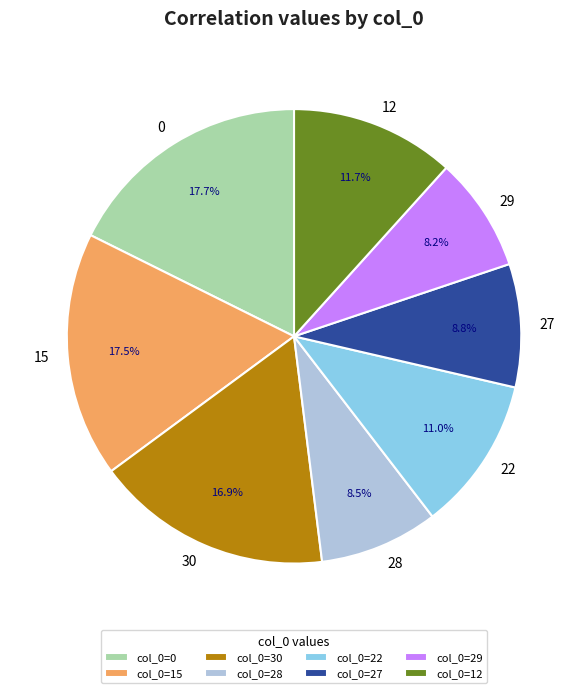

What percentage is NOT represented by 29?

91.8%